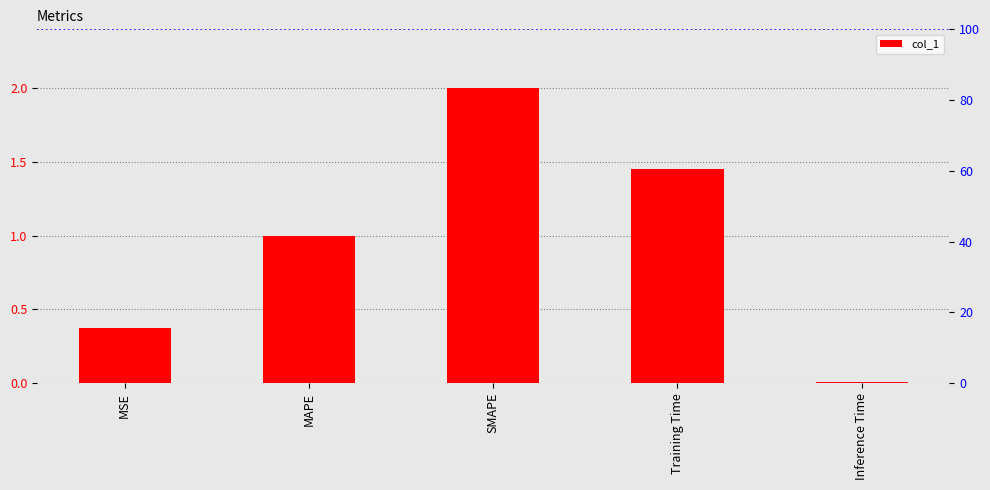

Rank the categories by value from lowest to highest.

Inference Time, MSE, MAPE, Training Time, SMAPE